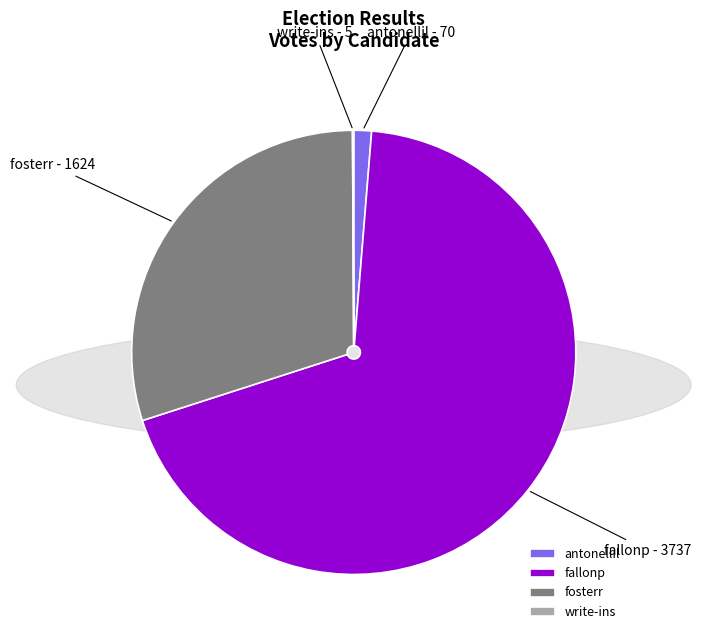

What is the largest slice in the pie chart?

fallonp